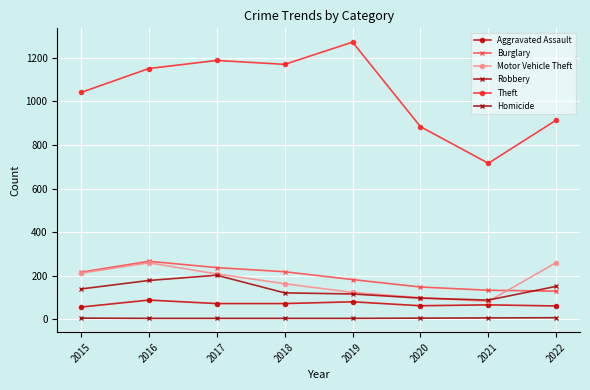

What is the sum of the Motor Vehicle Theft values at 2021 and 2016?

341